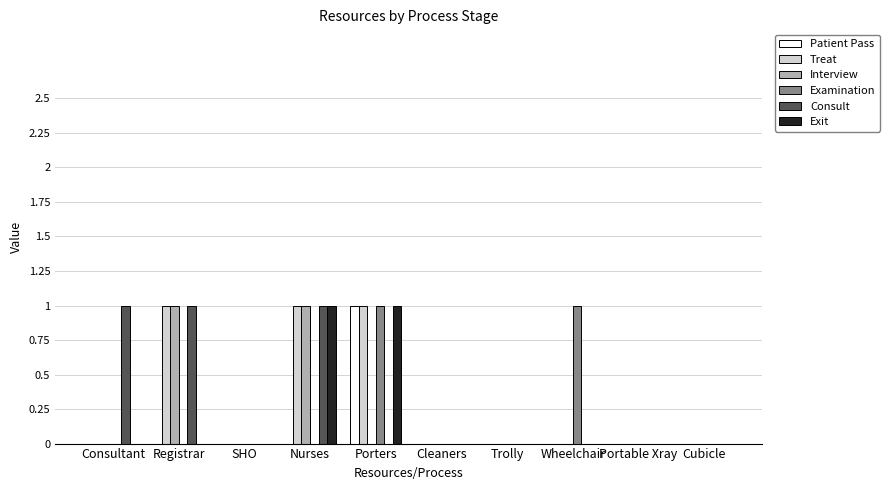

Between Consultant and Cleaners, which series saw the biggest shift?

Consult